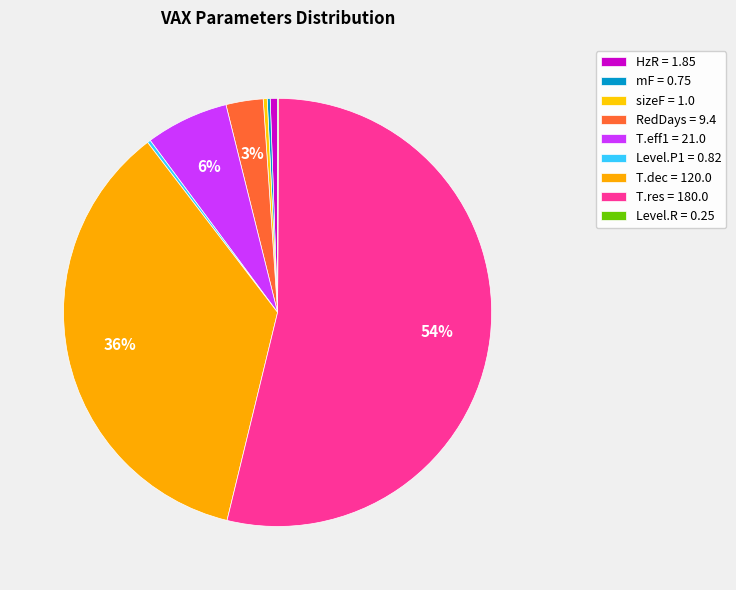

The sizeF slice represents 0% of the pie. True or false?

True